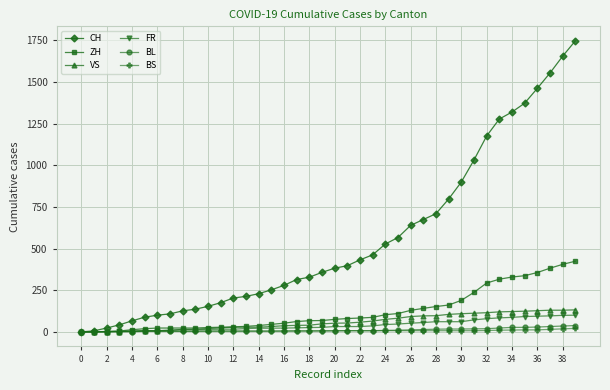

What is the difference between the second highest and minimum values in the FR series?

99